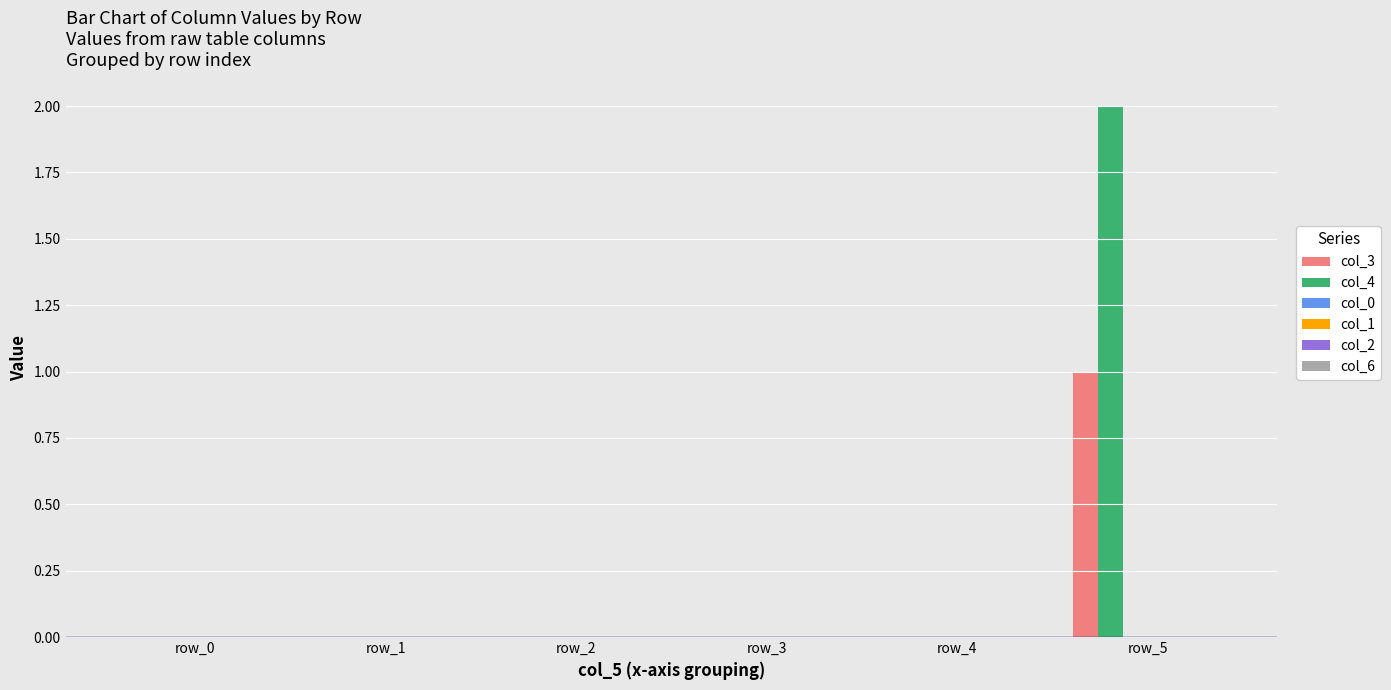

Which series has the largest total across all categories?

col_4